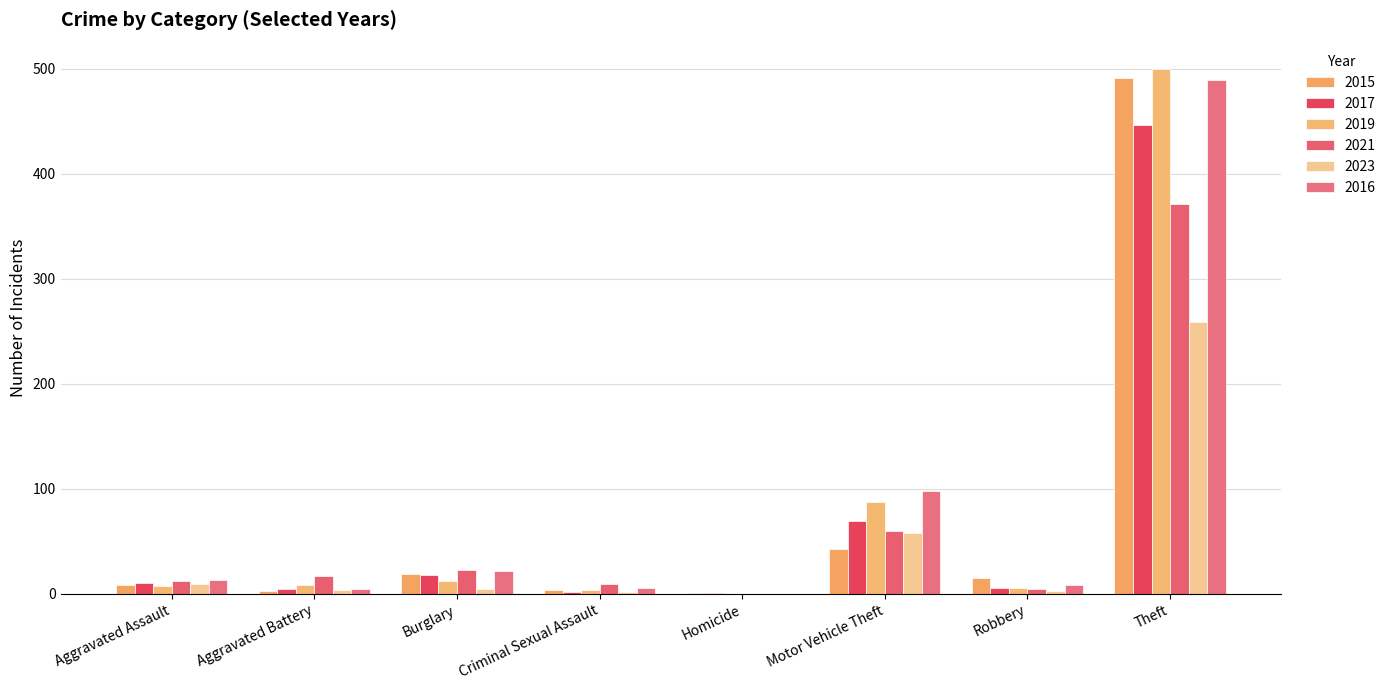

True or false: 2019 has a value of 313 at Homicide.

False